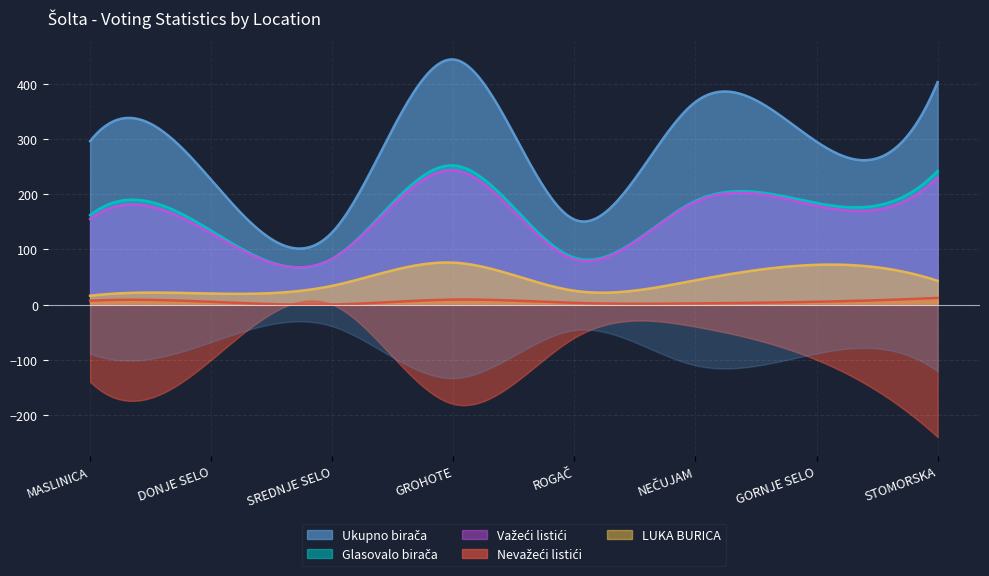

Which label corresponds to the smallest value in the chart?

SREDNJE SELO